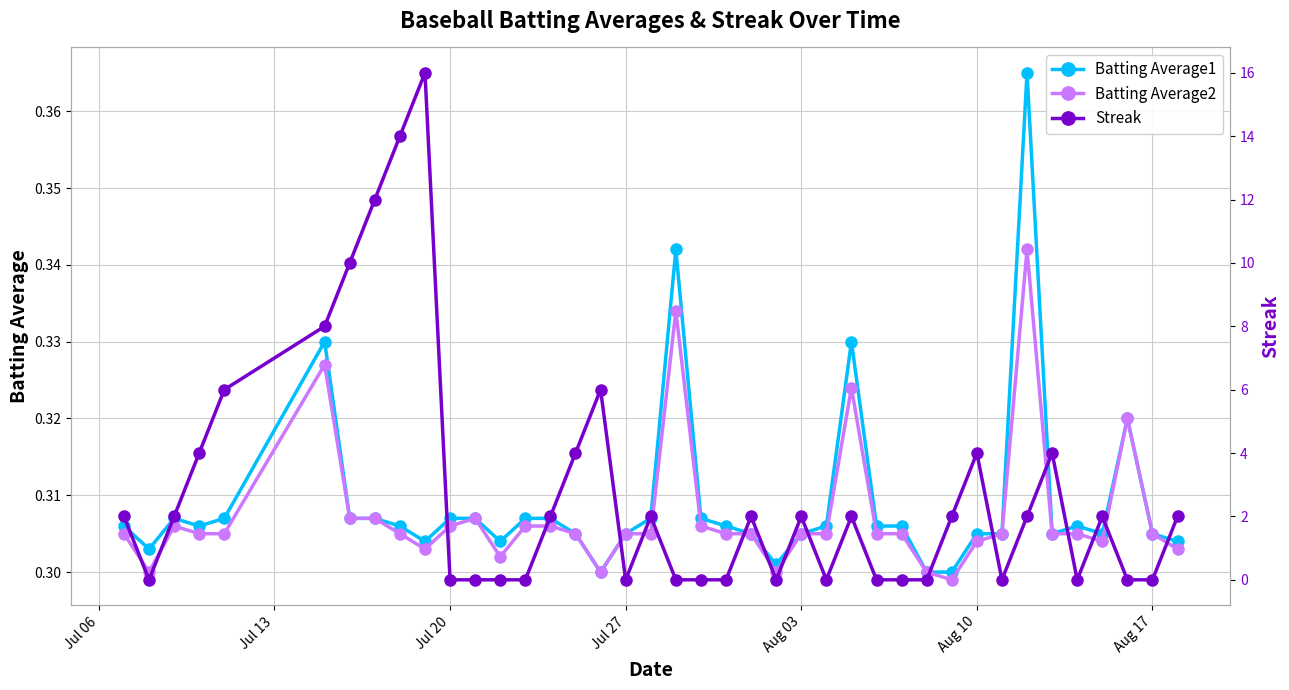

Is it true that Batting Average2 equals 0.2 at 22?

False